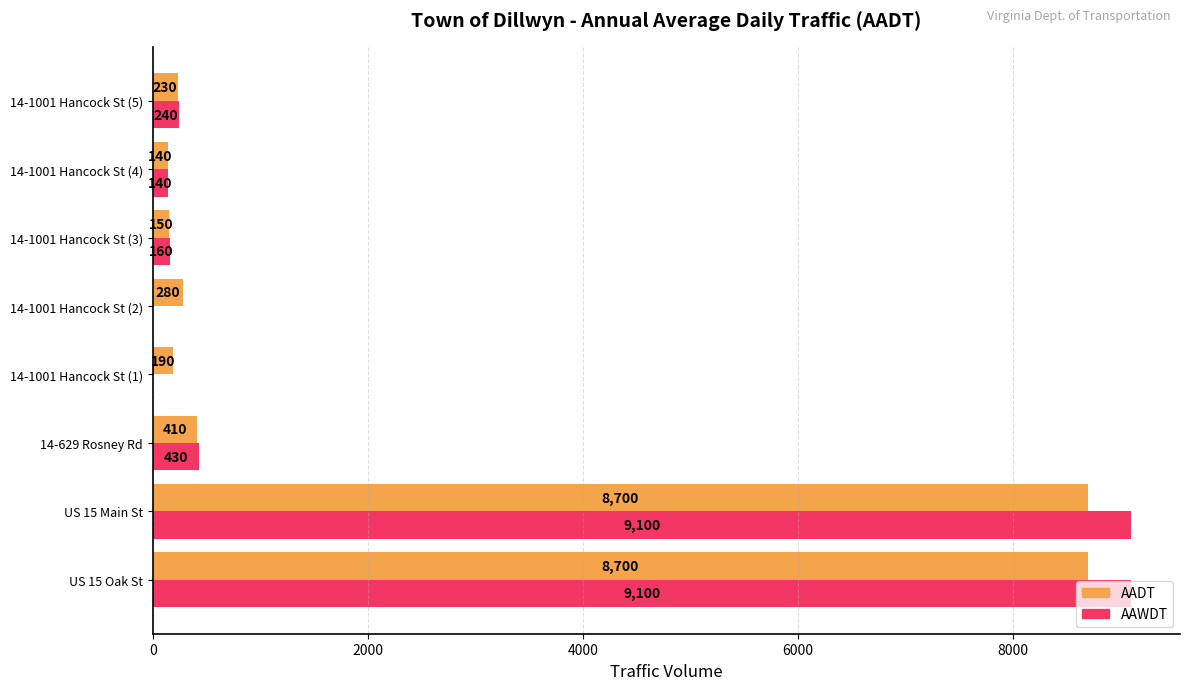

What is the sum of the AAWDT values at 14-1001 Hancock St (2) and 14-629 Rosney Rd?

430